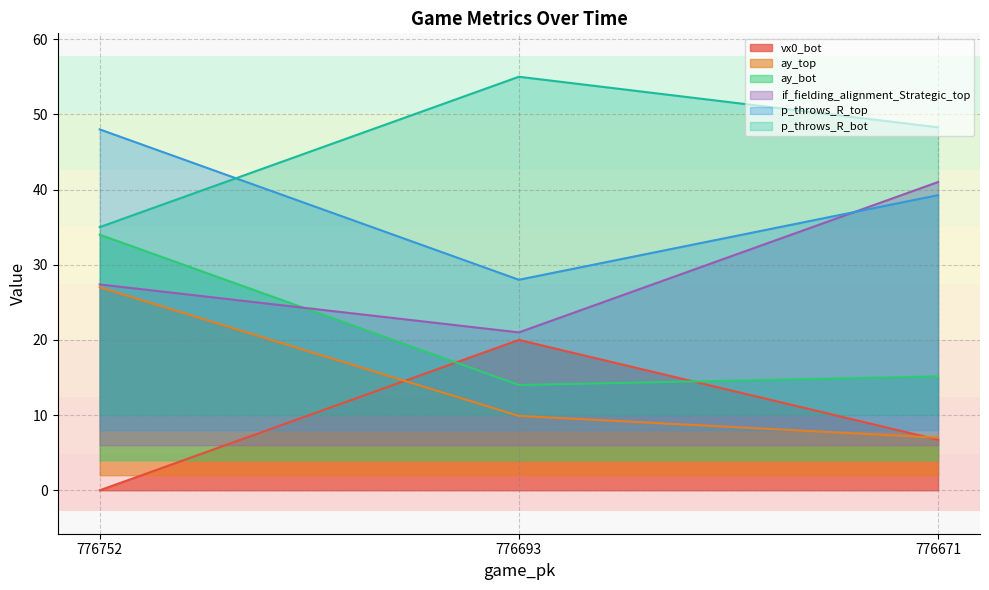

Reading right to left, list all the values displayed in this chart.

vx0_bot: 776671=6.7	776693=20.0	776752=0.0
ay_top: 776671=7.0	776693=9.9	776752=27.0
ay_bot: 776671=15.1	776693=14.0	776752=34.0
if_fielding_alignment_Strategic_top: 776671=41.0	776693=21.0	776752=27.4
p_throws_R_top: 776671=39.3	776693=28.0	776752=48.0
p_throws_R_bot: 776671=48.3	776693=55.0	776752=35.0